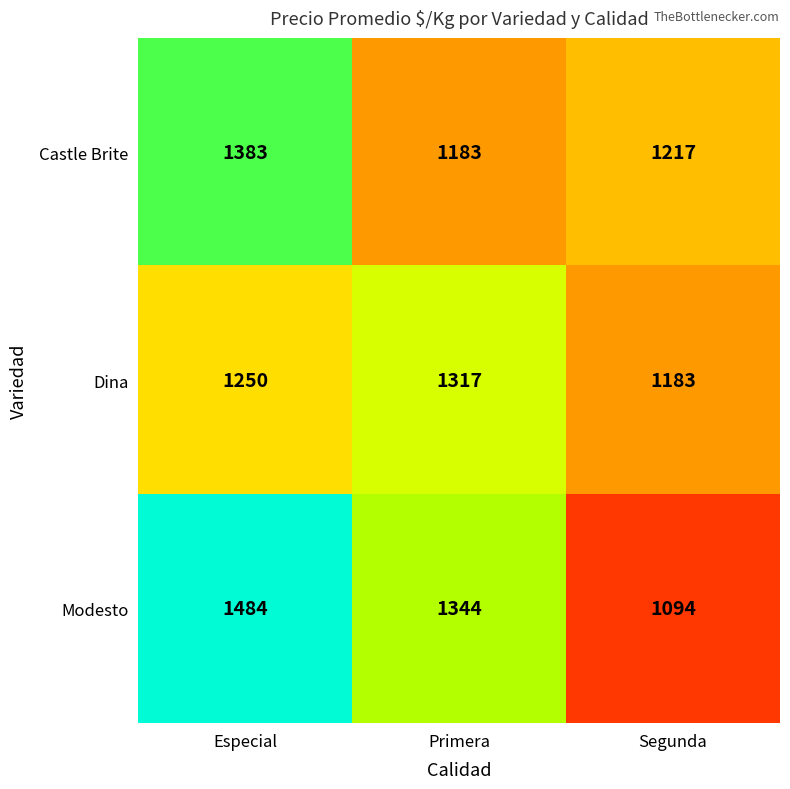

Rank the series by their maximum value, from lowest to highest.

Dina, Castle Brite, Modesto